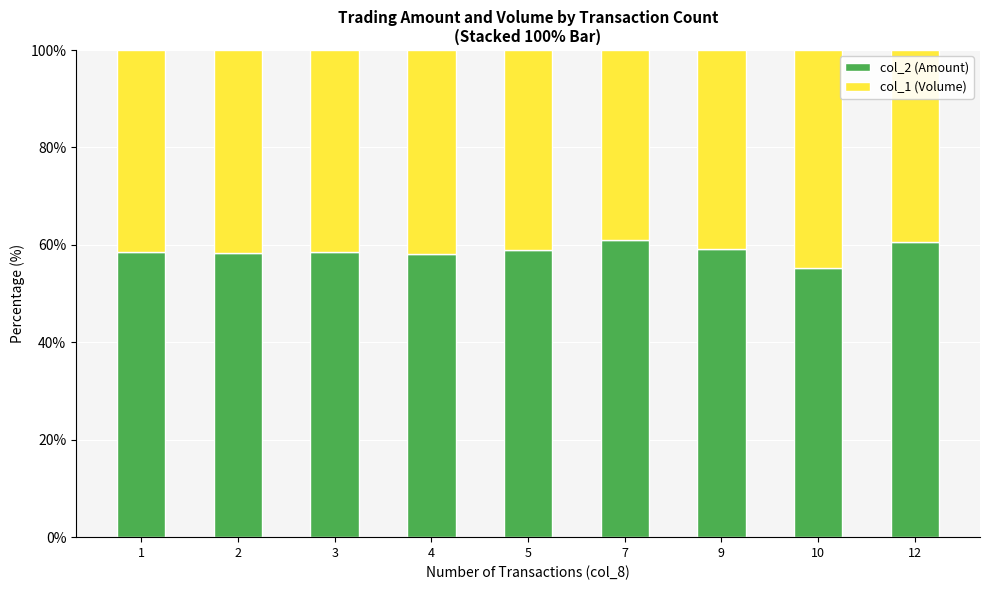

What is the total value across all series at 5?

100.0